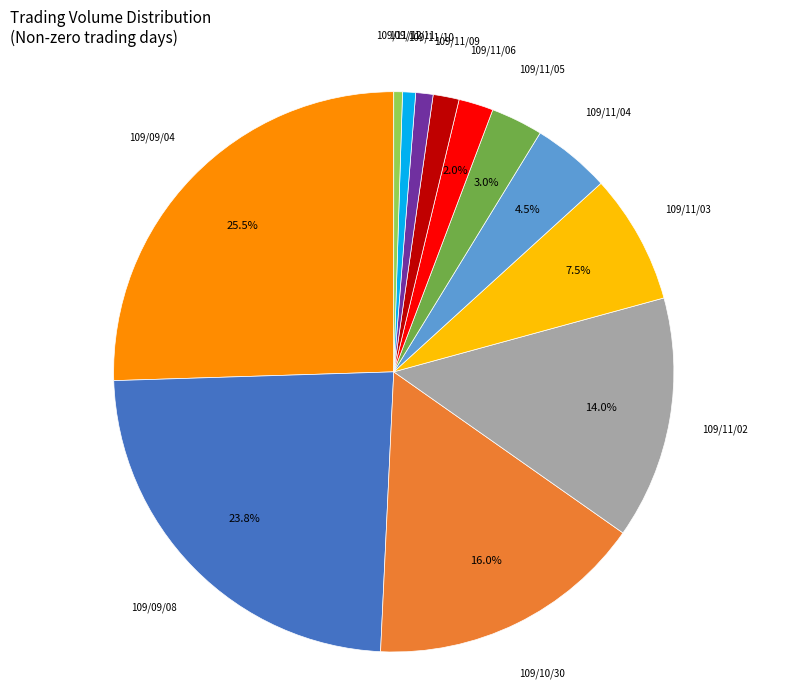

How many segments does this pie chart have?

12